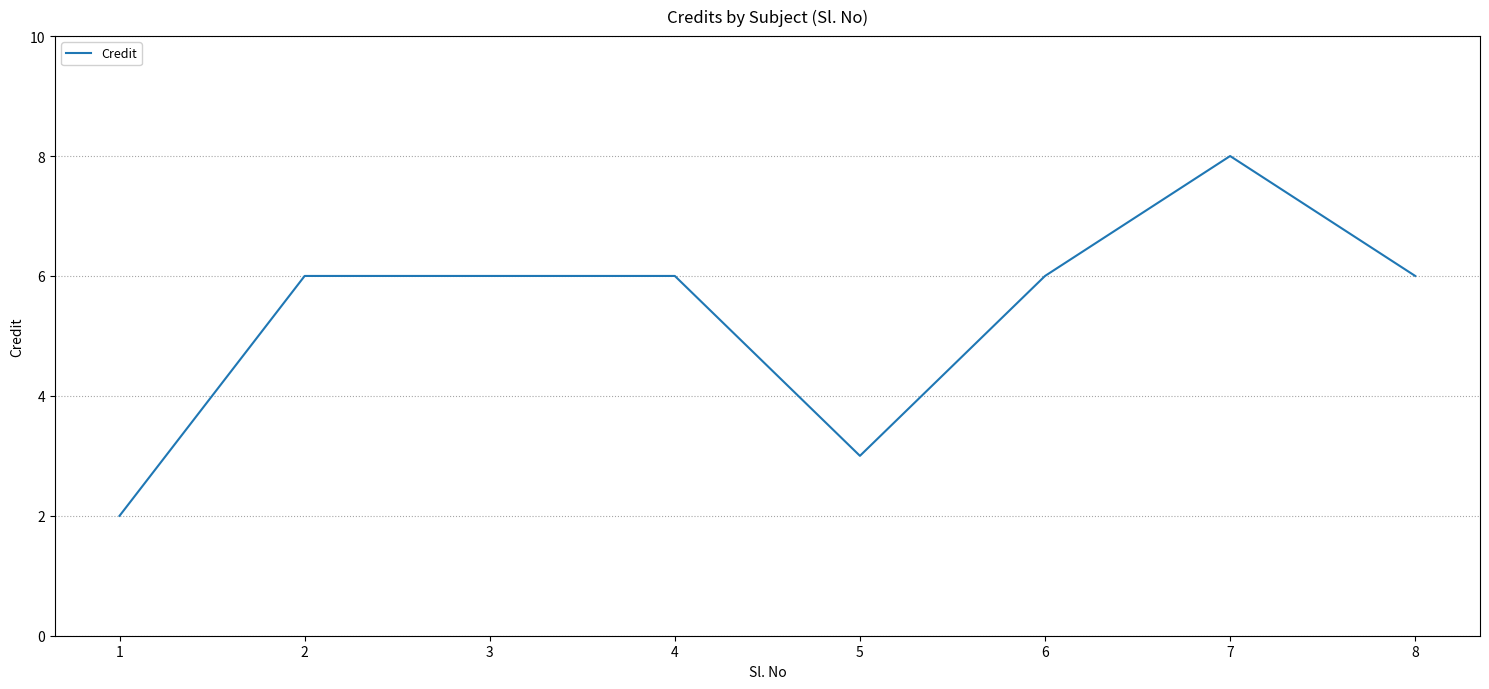

What is the maximum value shown in the chart?

8